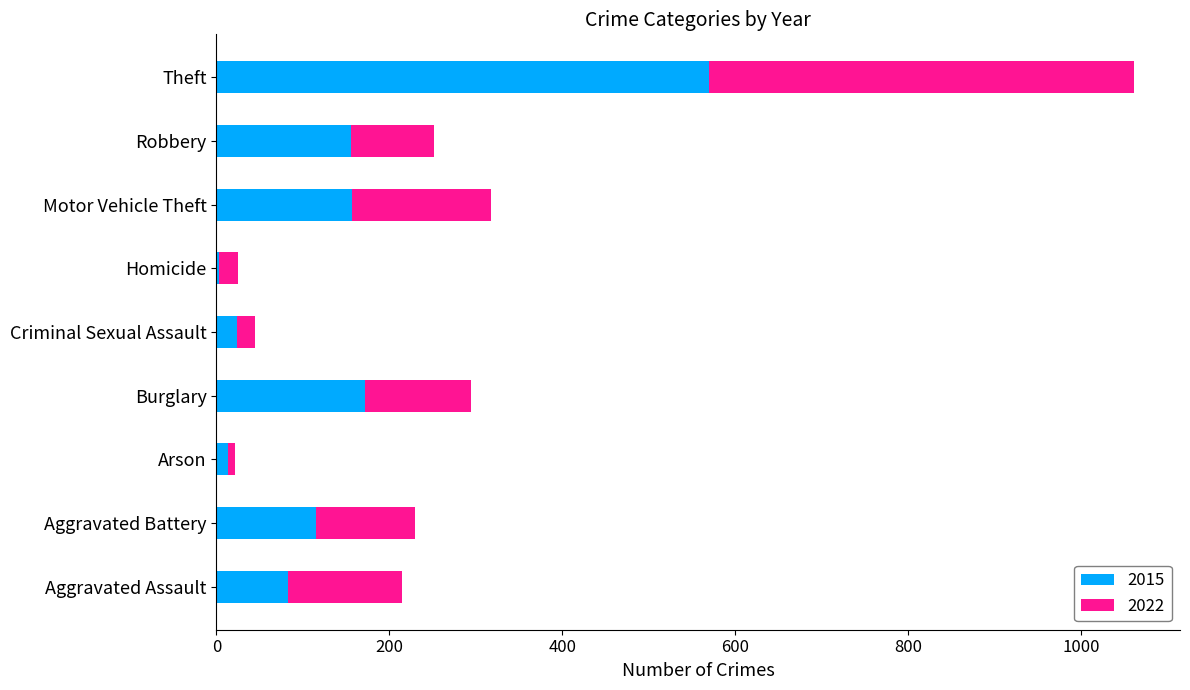

At which category is the sum across all series the highest?

Theft